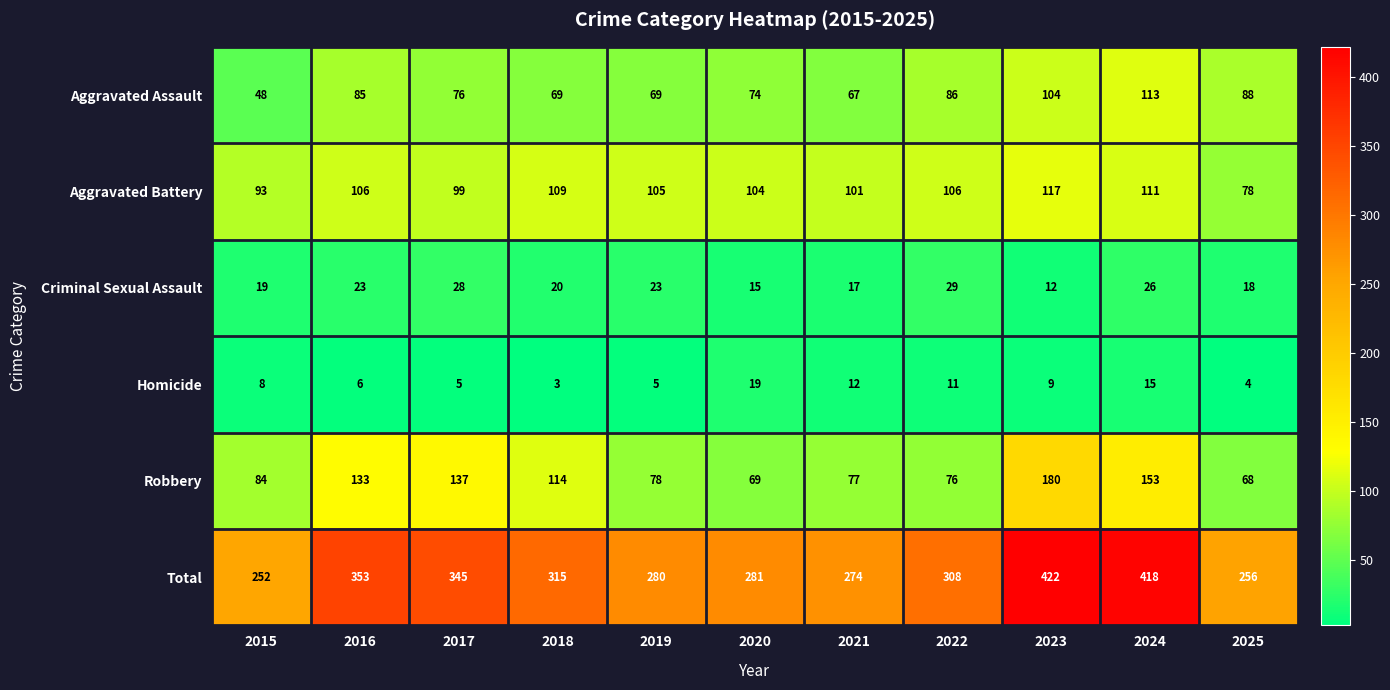

At which category is the sum across all series the highest?

2023